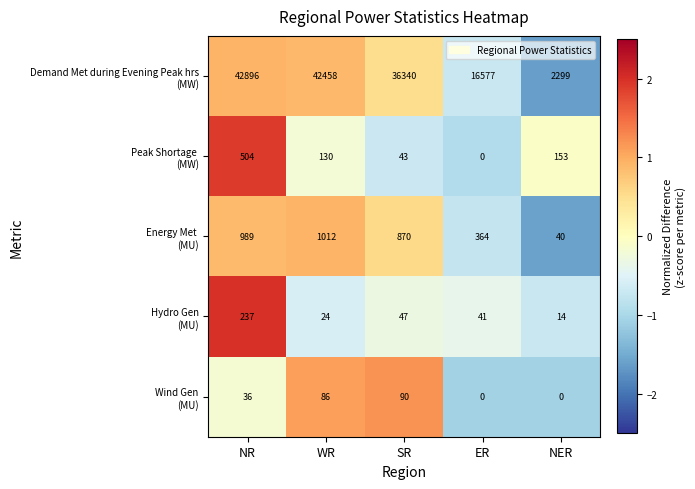

What is the difference between the highest and lowest values at SR?

36297